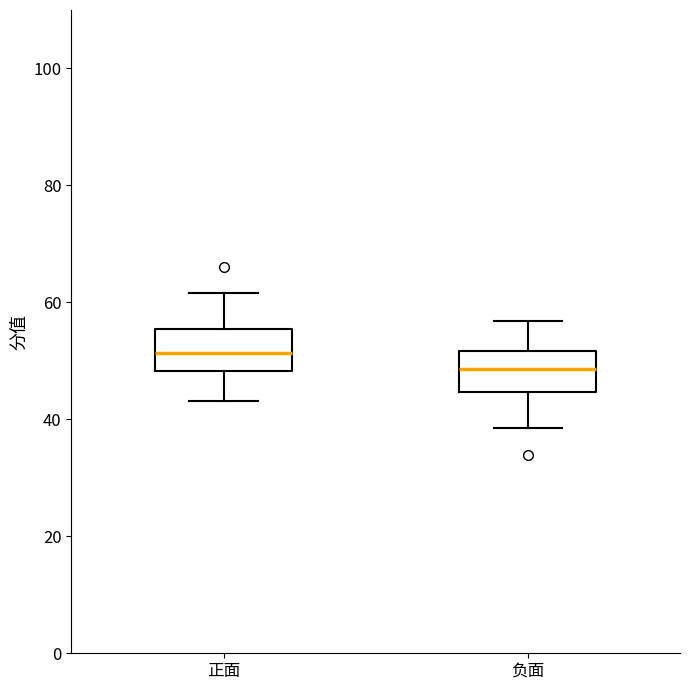

Reading left to right, transcribe this box plot: for each box, give where its median line is, the range the box spans, and where its two whiskers end, as read against the y-axis. The values are not printed on the chart, so give them approximately, as read against the axis.

正面: median 52, box 48 to 56, whiskers 44 to 62
负面: median 48, box 44 to 52, whiskers 38 to 56